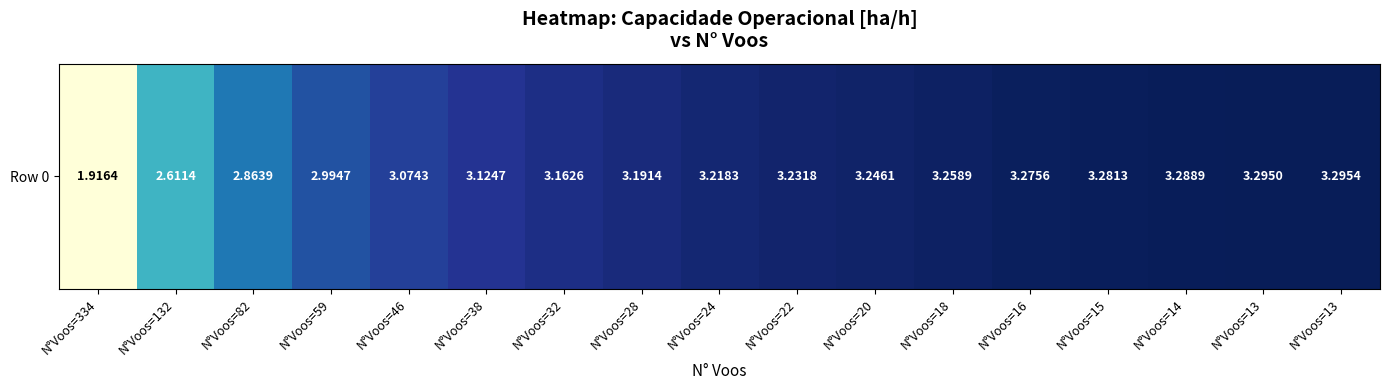

What is the difference between the values at N°Voos=18 and N°Voos=82?

0.4